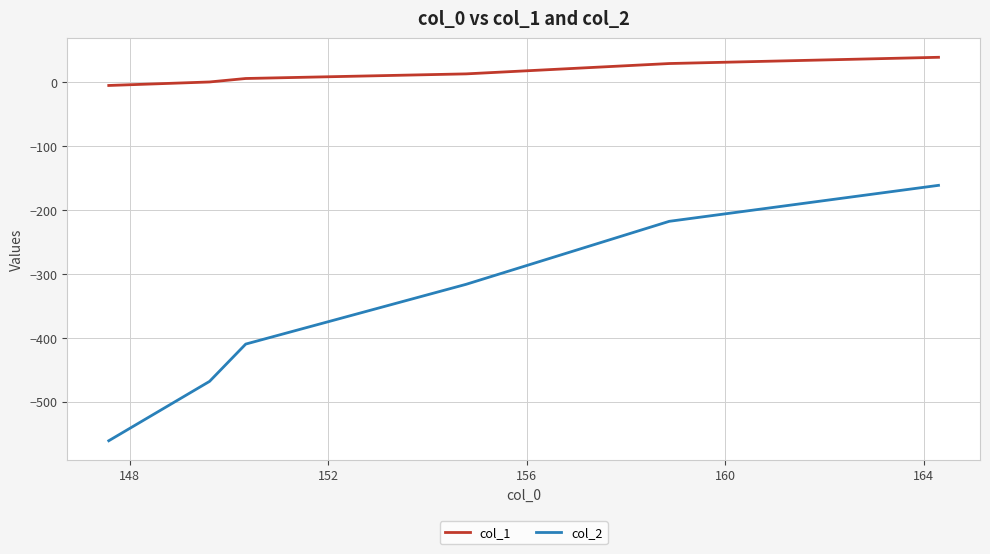

True or false: col_1 and col_2 intersect in this chart.

False